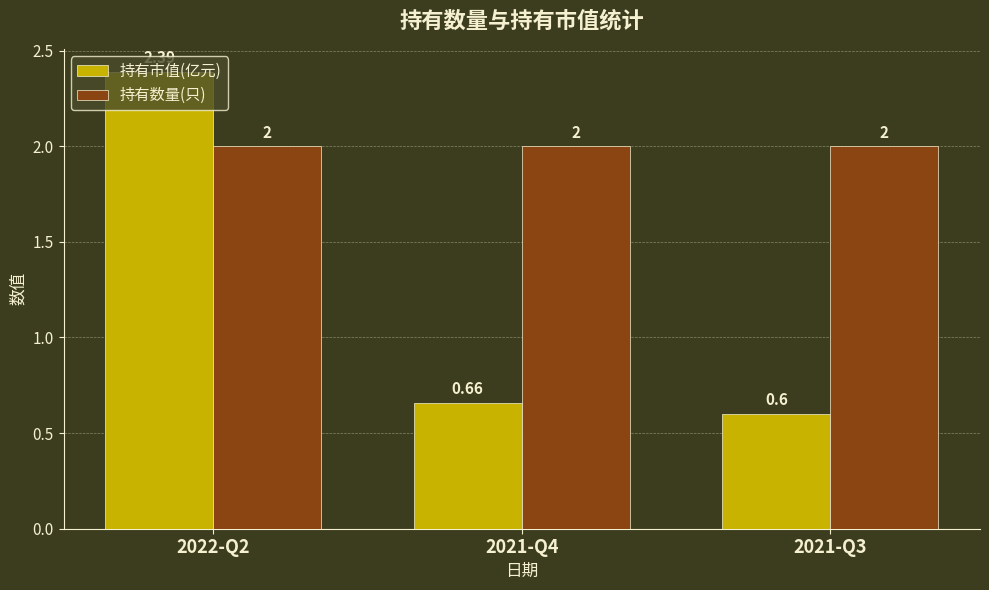

What is the sum of all 持有数量(只) values?

6.0